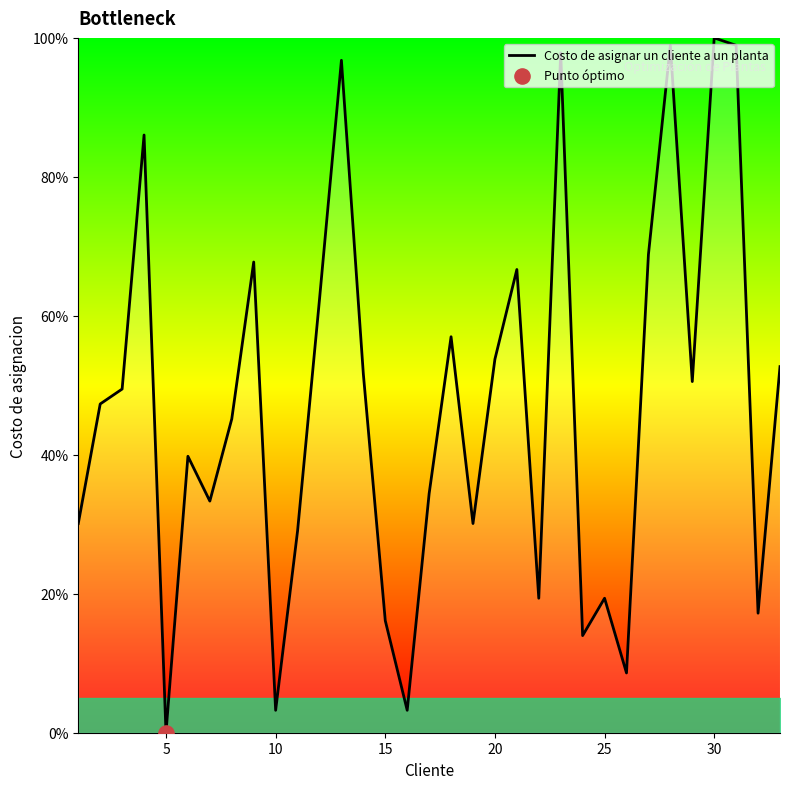

What is the difference between the maximum and minimum values?

100.0